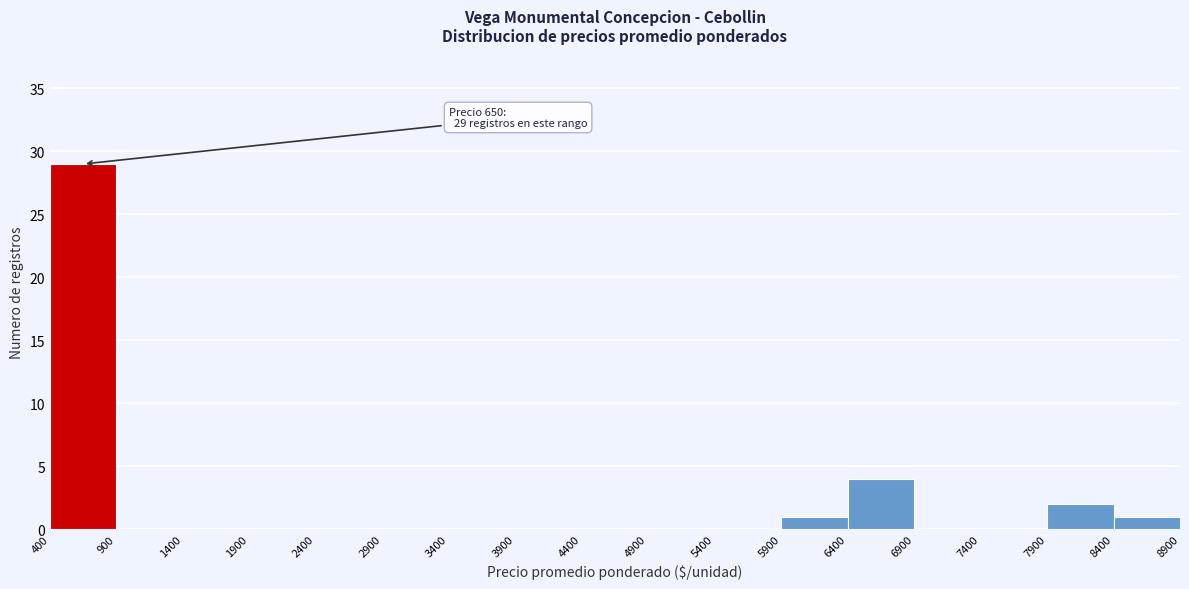

Which range on the x-axis has the tallest bar?

400 to 900